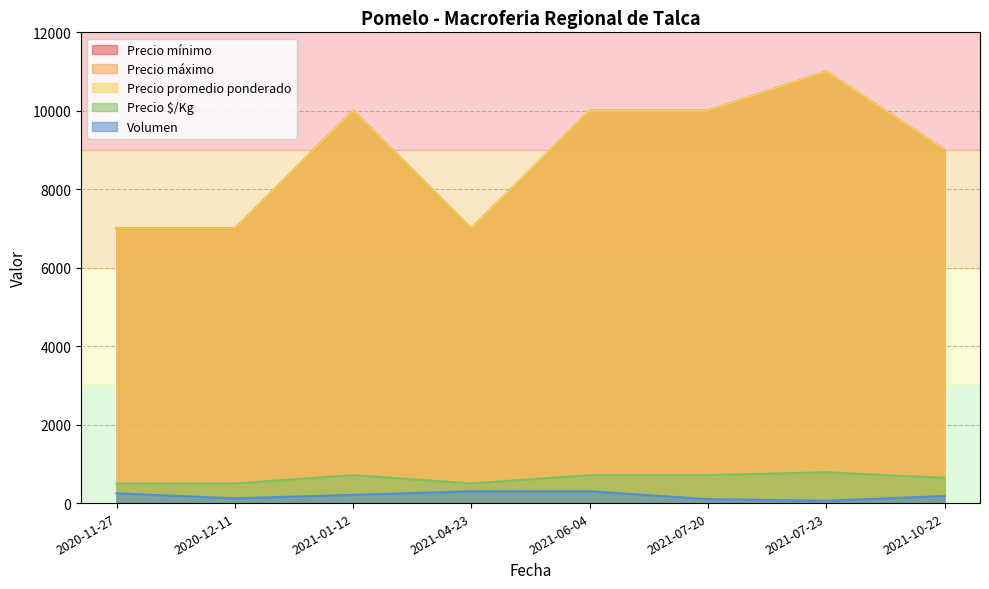

What is the label of the 1st point from the right?

2021-10-22